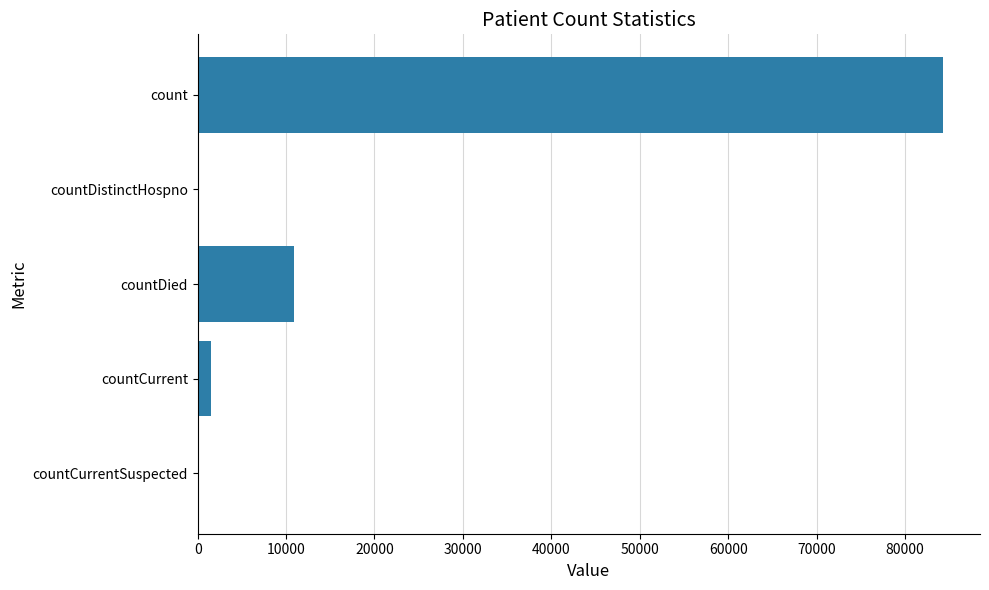

Reading bottom to top, what are all the values shown in this chart?

countCurrentSuspected=0	countCurrent=1460	countDied=10942	countDistinctHospno=0	count=84272